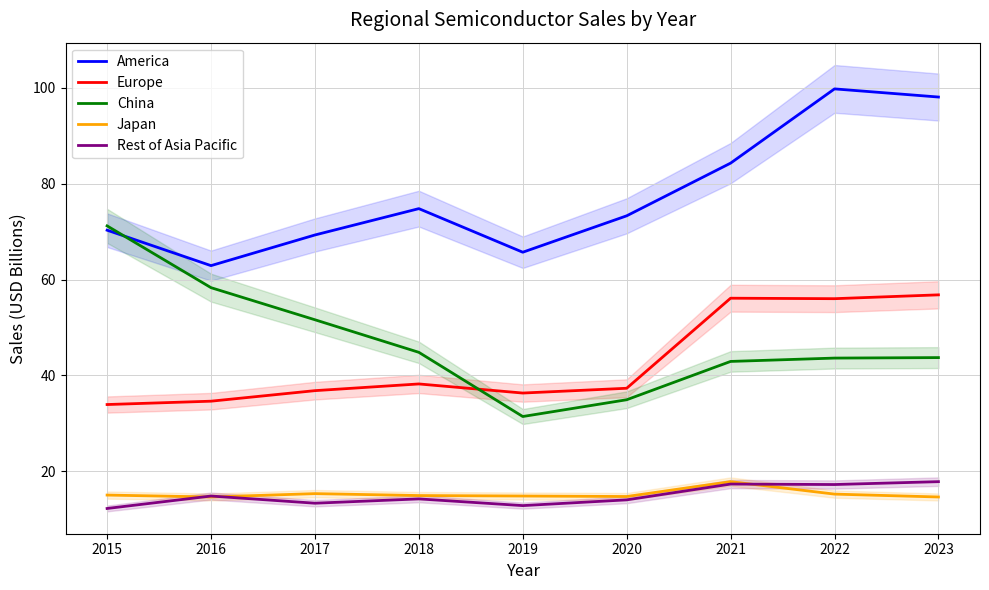

What value does the China series have at 2021?

42.9